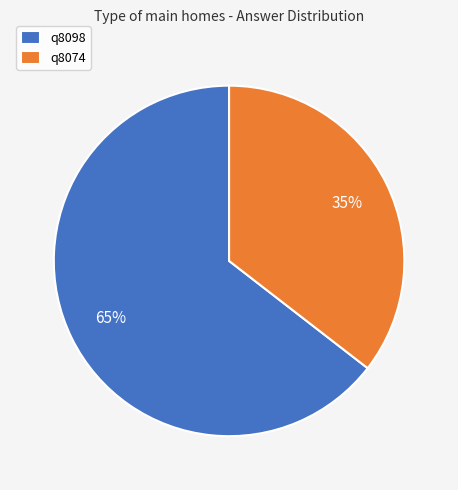

True or false: q8098 accounts for 73% of the total.

False